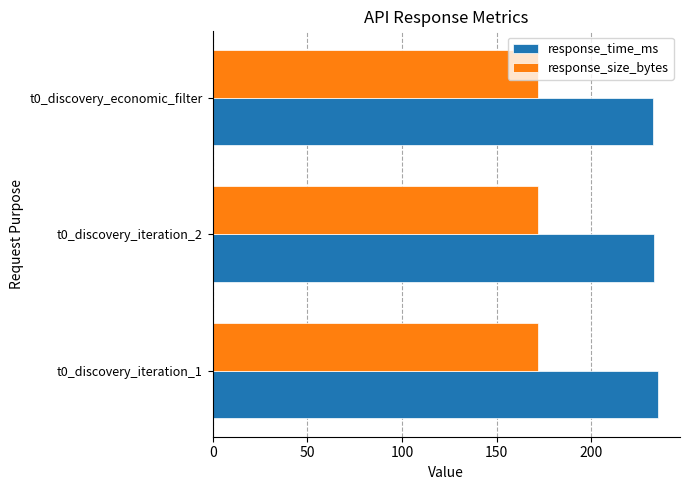

Which series has the widest spread of values?

response_time_ms